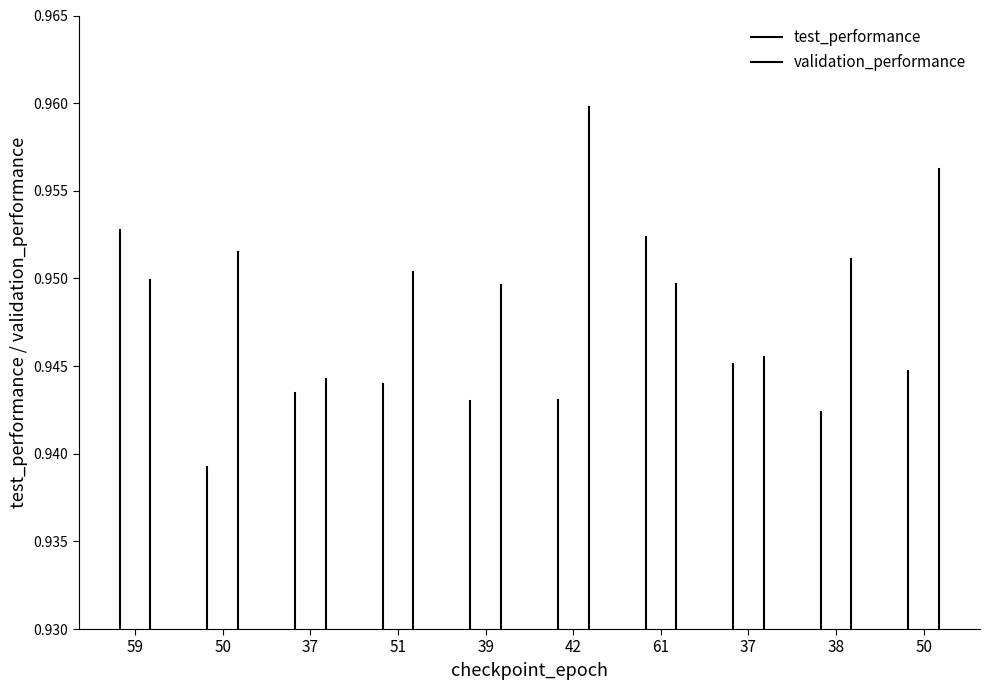

How many lines are shown in the chart?

2